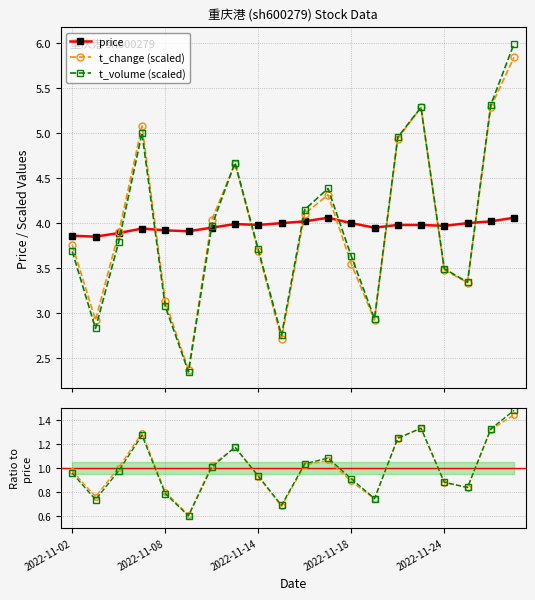

Where do t_change / price and t_volume / price first cross each other?

6 and 7